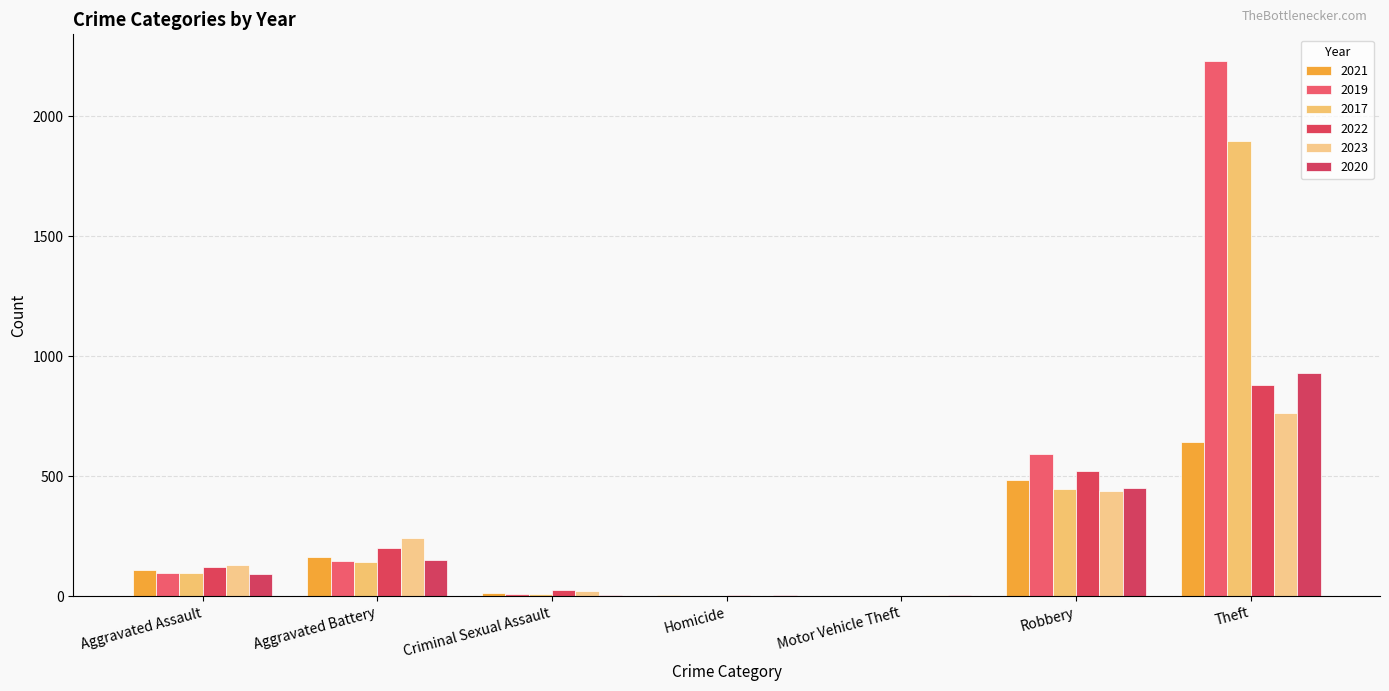

How many data points does each series have?

7